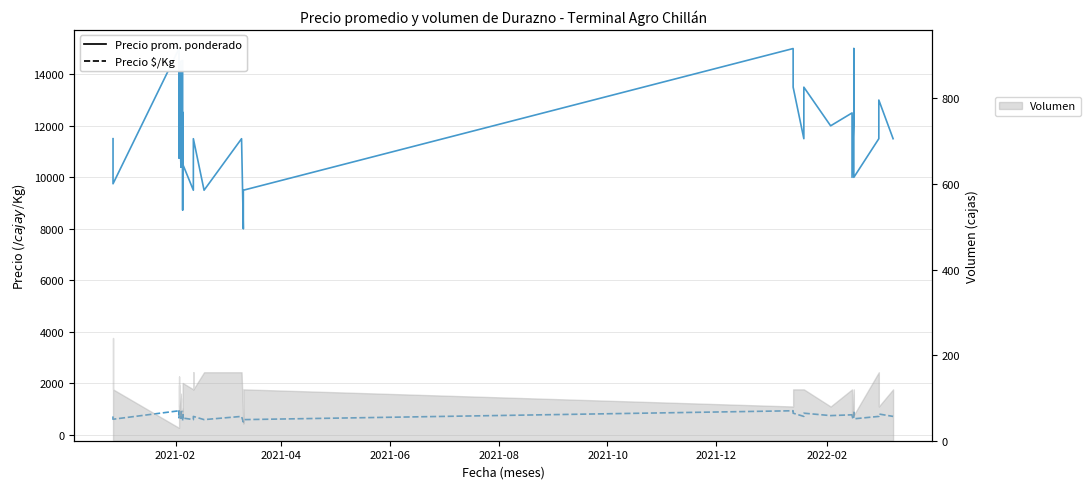

True or false: Precio $/Kg and Precio promedio ponderado intersect in this chart.

False